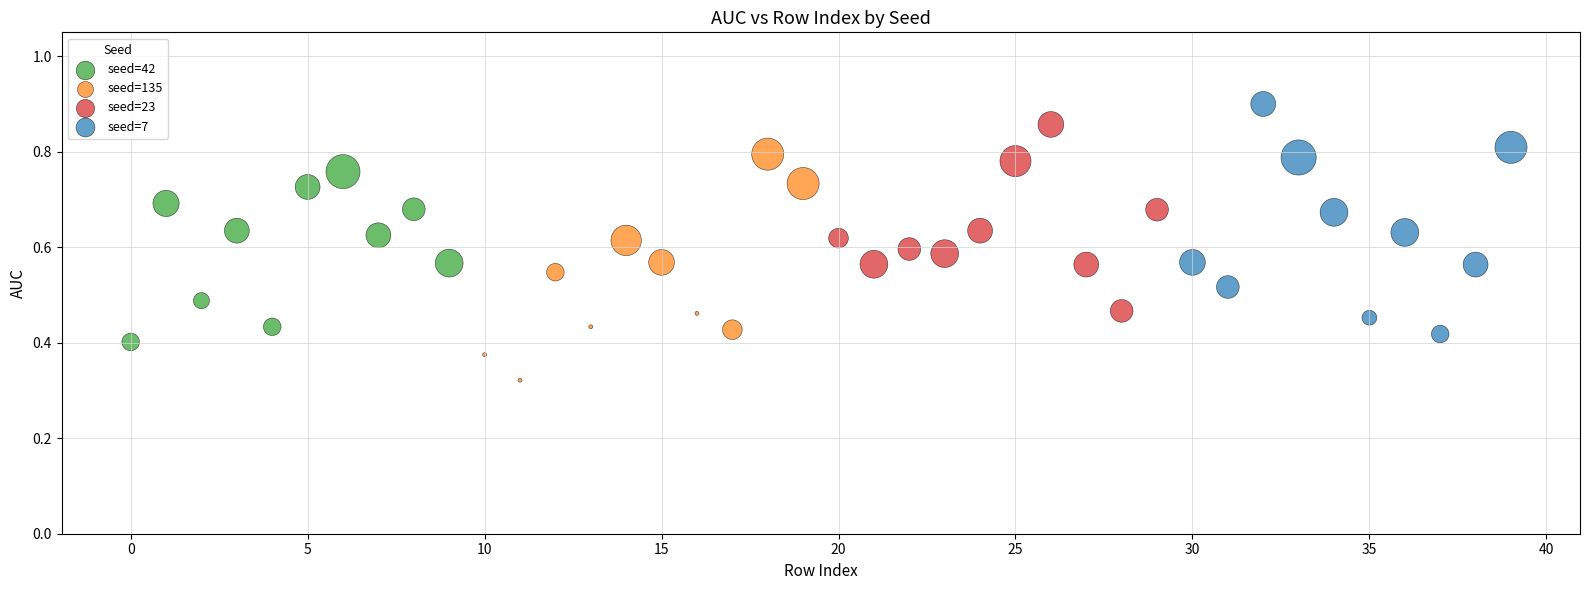

Which series contains the highest Y value?

seed=7